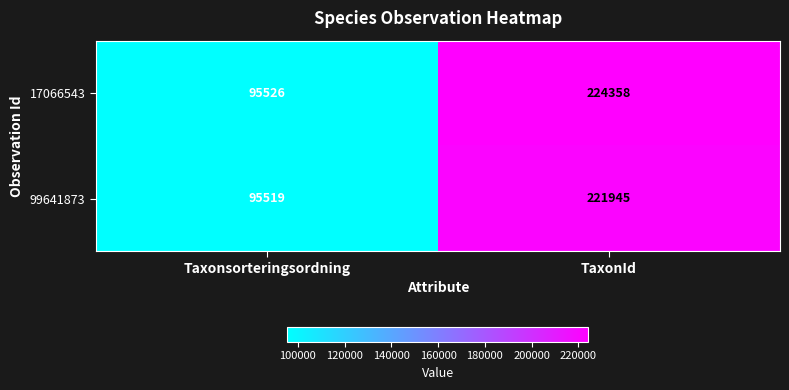

What is the average value of the 17066543 series?

159942